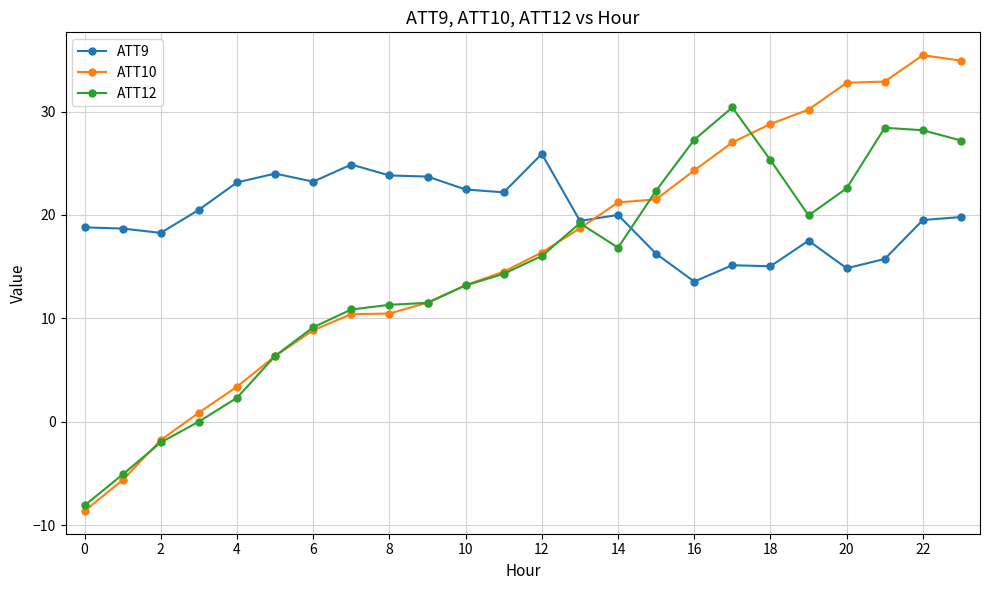

What is the sum of all ATT9 values?

476.5